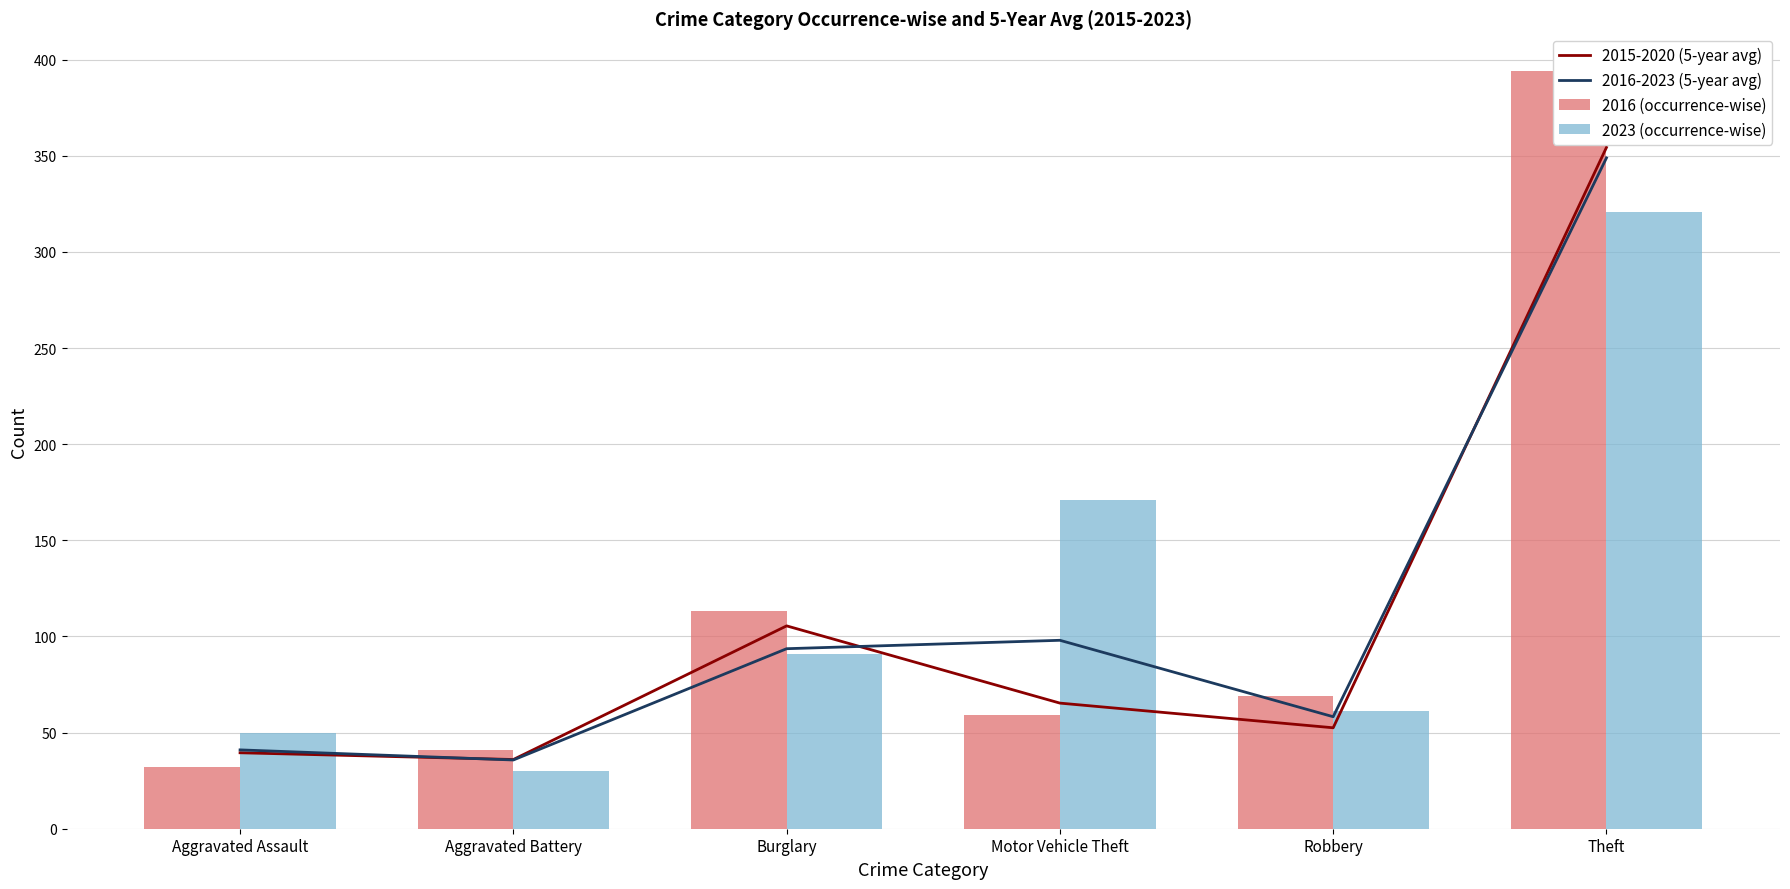

Which label corresponds to the smallest value in the chart?

Aggravated Battery